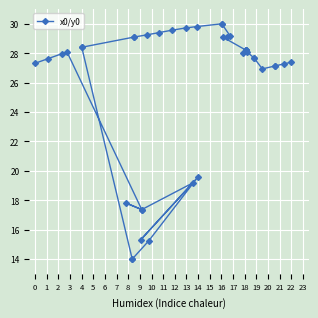

How many lines are shown in the chart?

1